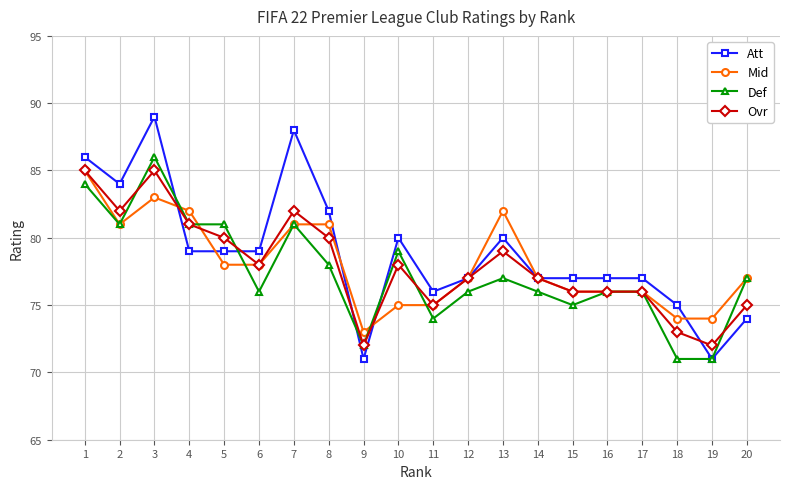

Which series has the widest spread of values?

Att